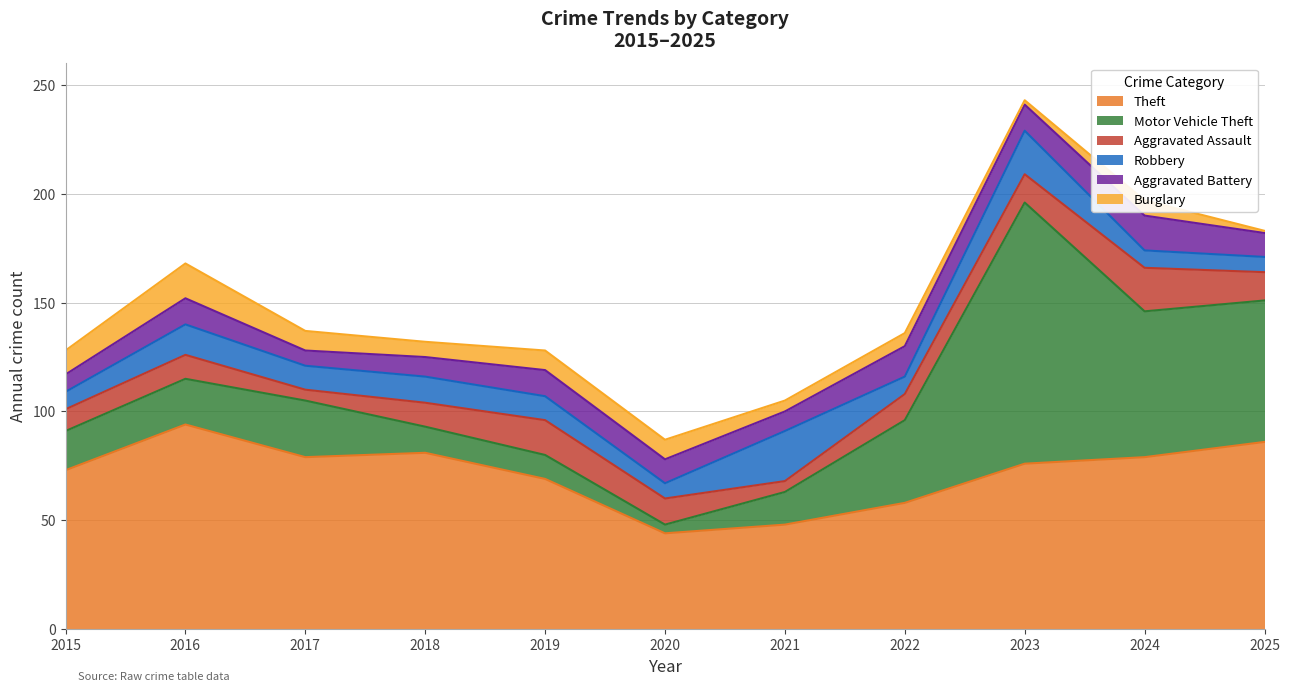

What is the approximate value of Burglary at 2016?

16